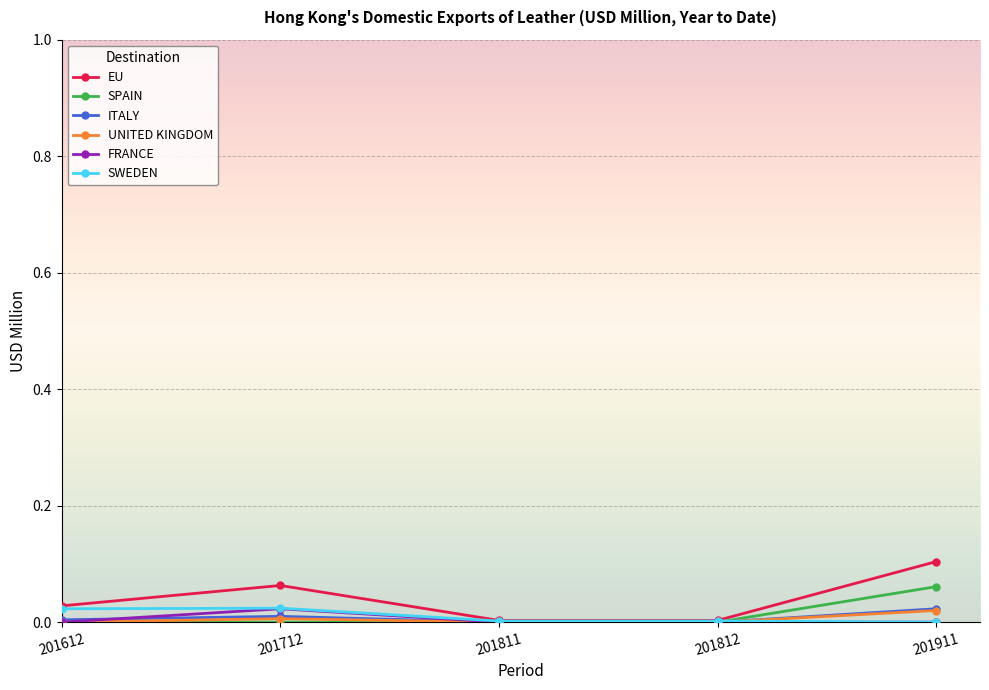

How many lines are shown in the chart?

6